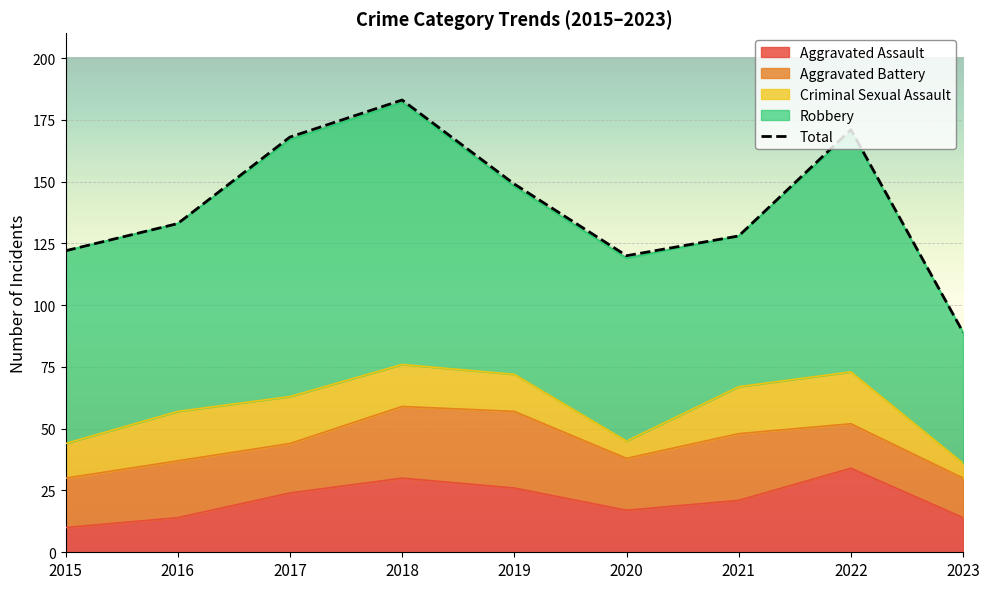

At which category does the data reach its first local peak?

2018